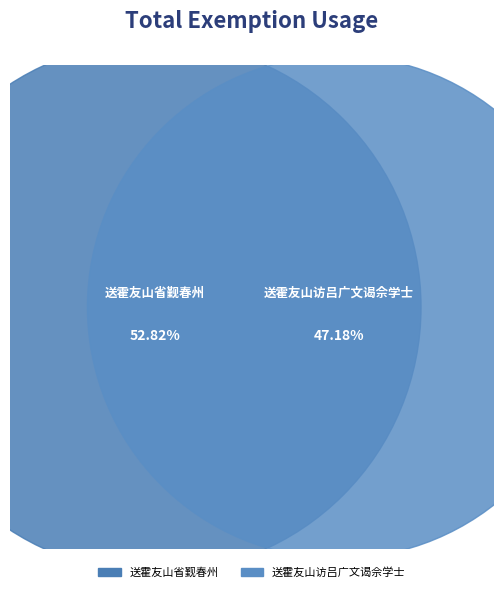

What is the ratio of the value at 送霍友山省觐春州 to the value at 送霍友山访吕广文谒佘学士?

1.1